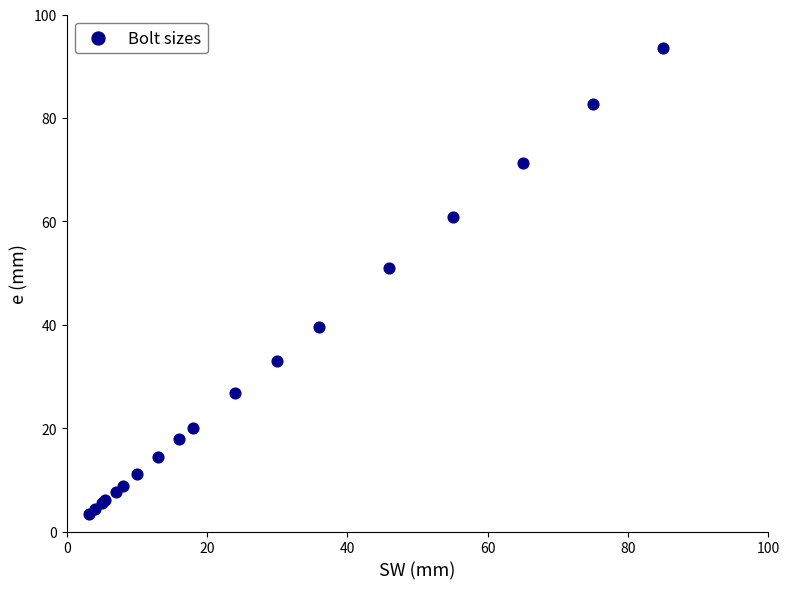

What Y value in the scatter plot is closest to 48?

50.9